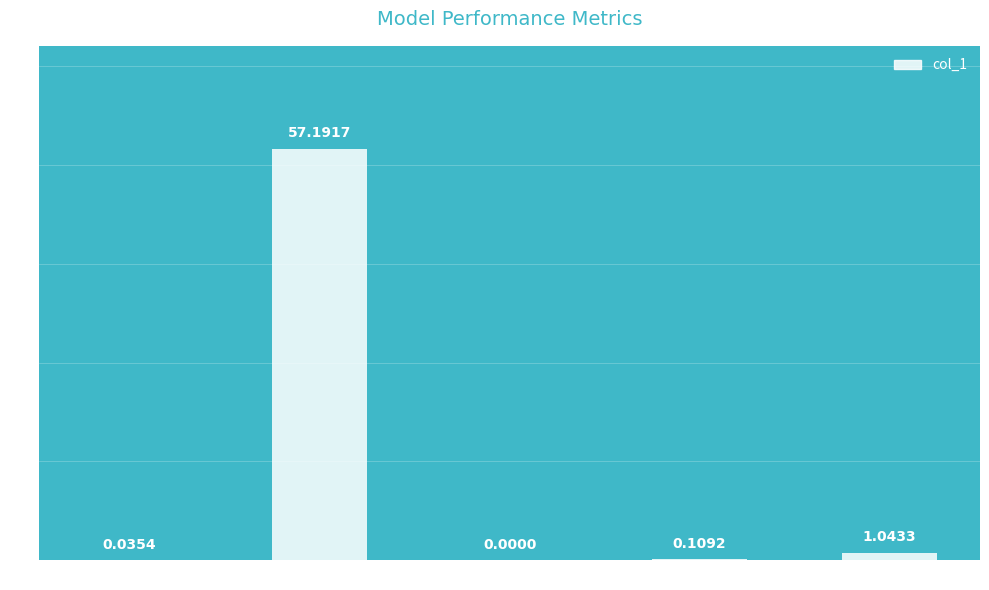

Which category has the highest value across all series?

MAPE